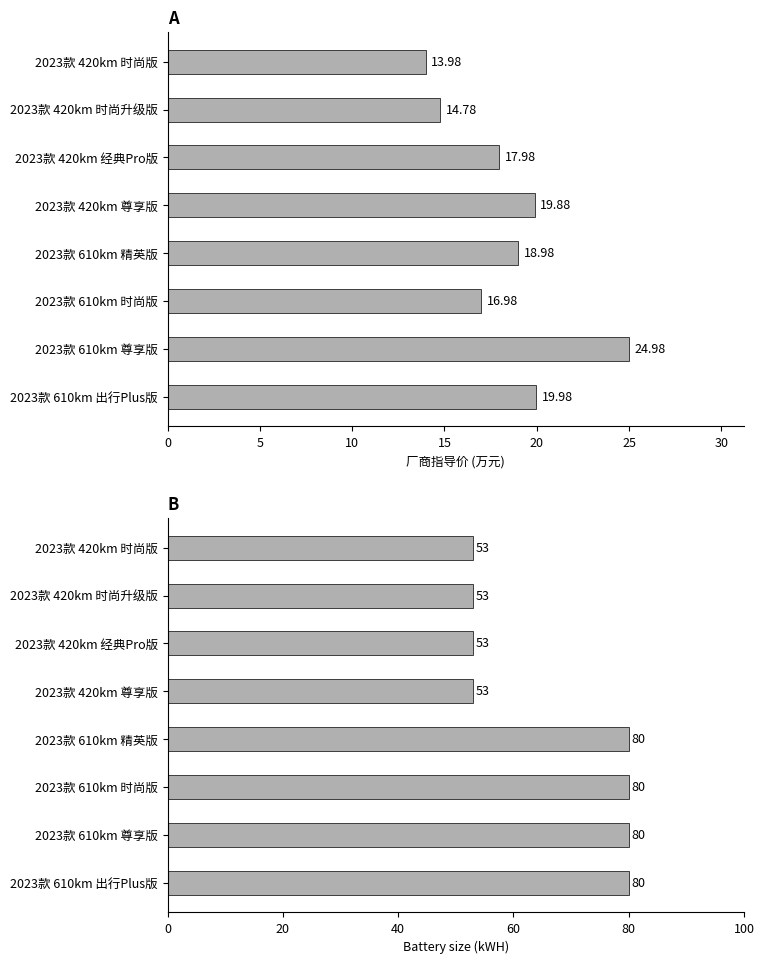

The value of 基本参数_厂商指导价 at 2023款 420km 时尚版 is 4.4. True or false?

False